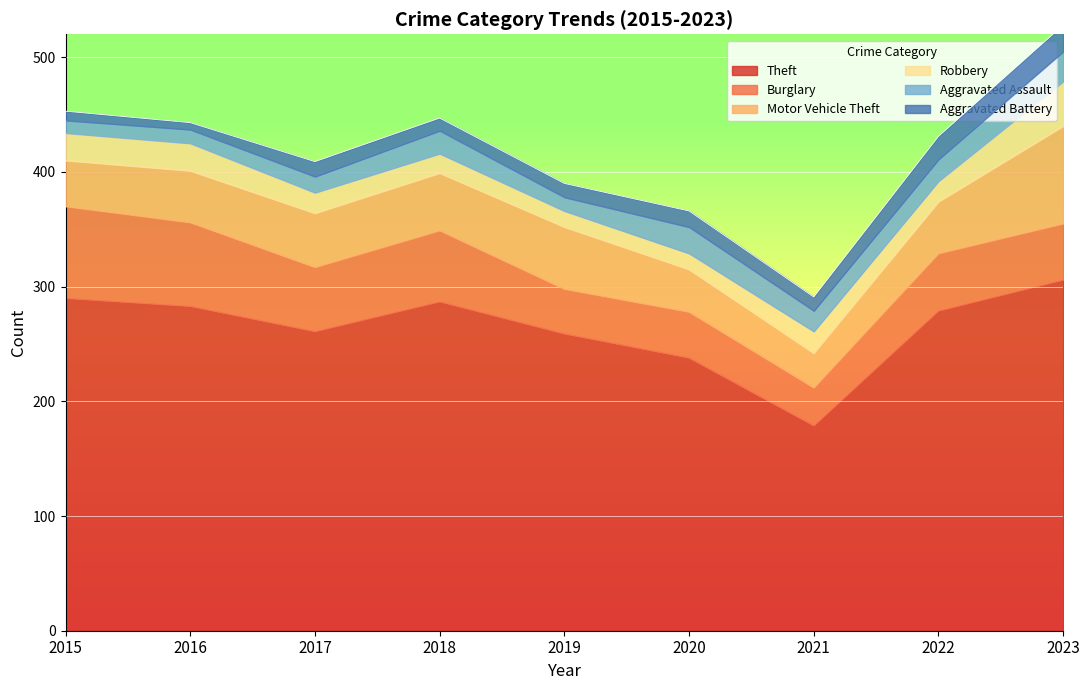

Reading left to right, what are all the values shown in this chart?

Theft: 2015=290	2016=283	2017=261	2018=287	2019=259	2020=238	2021=179	2022=279	2023=306
Burglary: 2015=80	2016=73	2017=56	2018=62	2019=39	2020=40	2021=33	2022=50	2023=49
Motor Vehicle Theft: 2015=40	2016=45	2017=47	2018=50	2019=54	2020=37	2021=30	2022=45	2023=85
Robbery: 2015=24	2016=24	2017=18	2018=17	2019=14	2020=14	2021=19	2022=18	2023=39
Aggravated Assault: 2015=11	2016=12	2017=14	2018=20	2019=12	2020=23	2021=18	2022=19	2023=26
Aggravated Battery: 2015=8	2016=6	2017=13	2018=11	2019=12	2020=14	2021=12	2022=20	2023=23